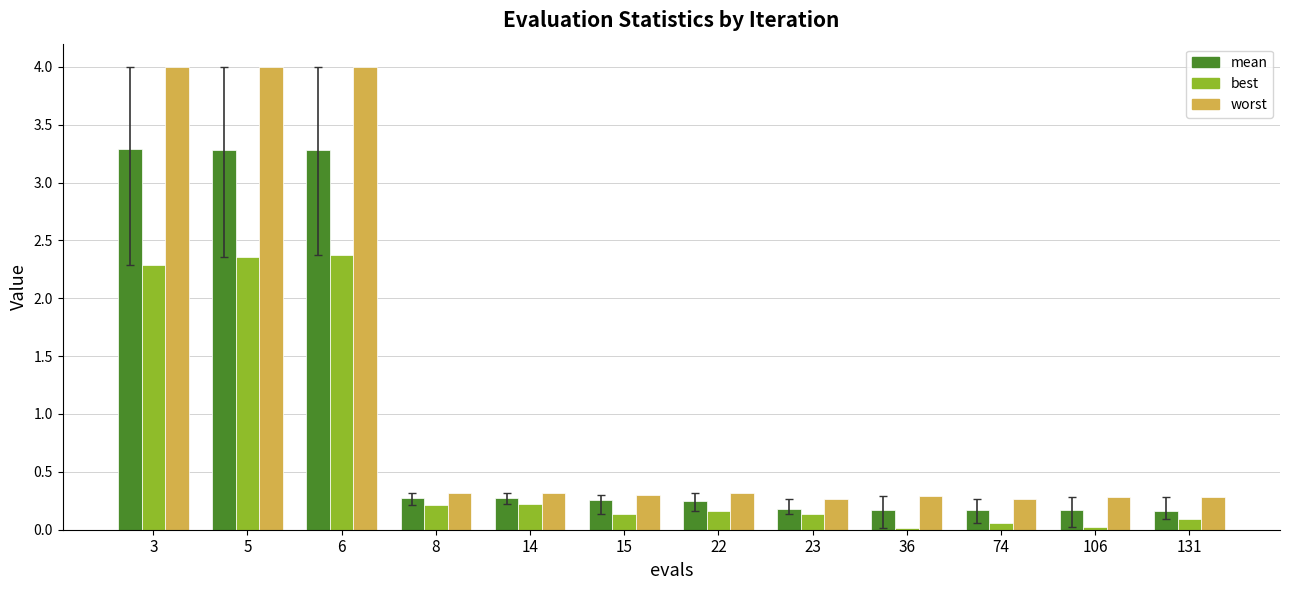

Which series changed the most between 36 and 131?

best